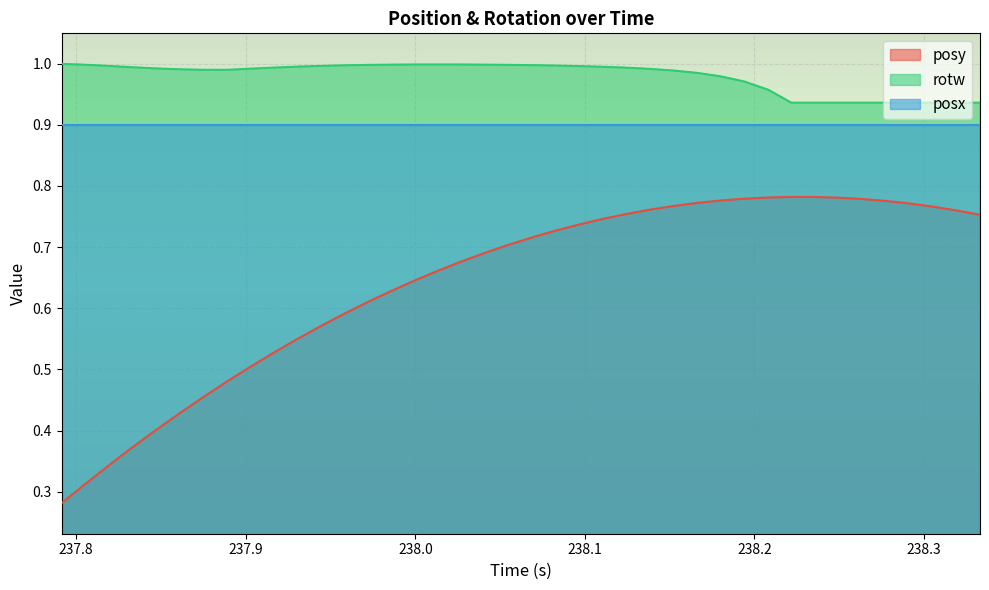

What is the label of the 38th point from the right?

237.8195